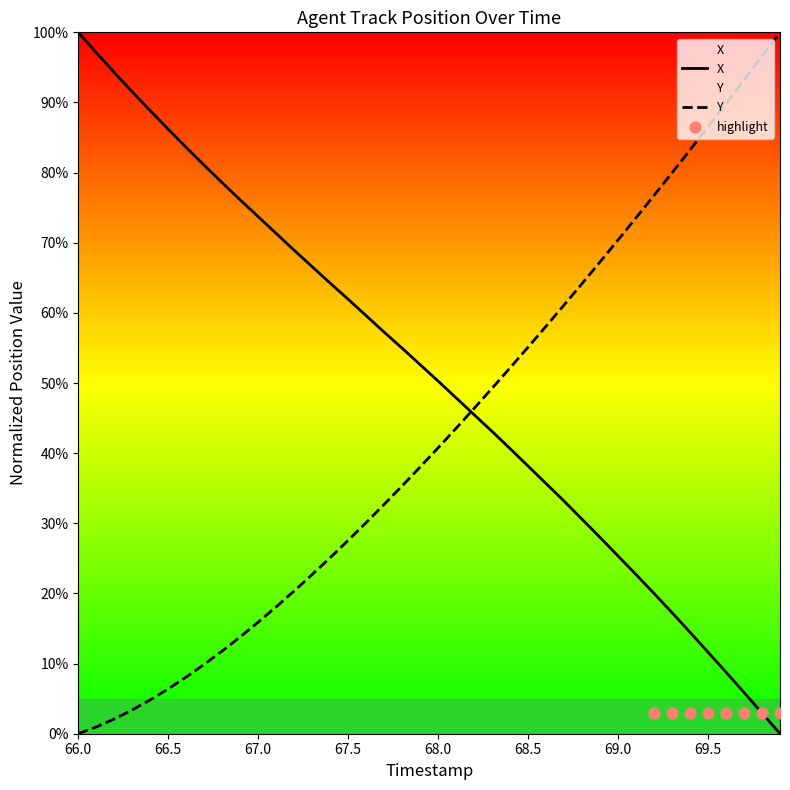

At which category is the sum across all series the highest?

66.0